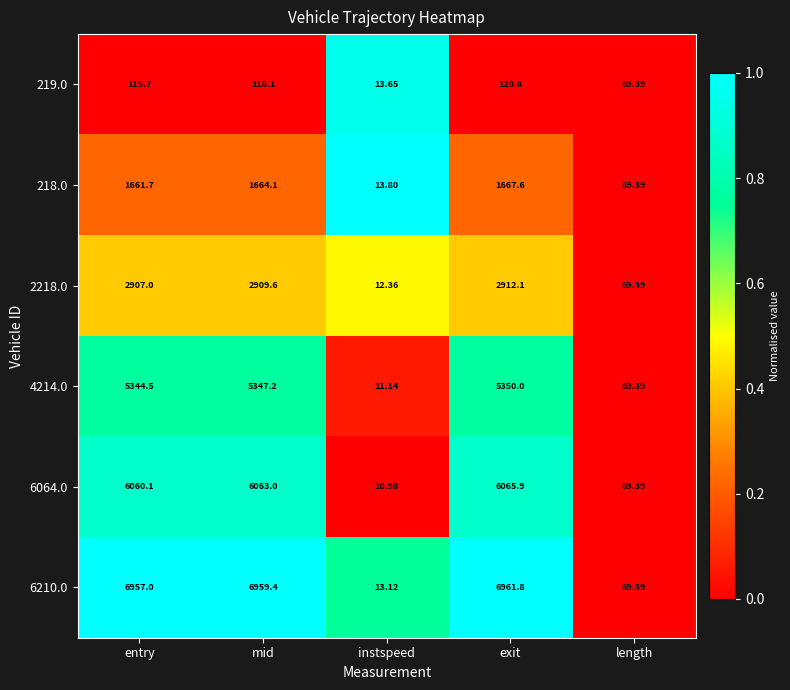

At which category is the sum across all series the highest?

exit